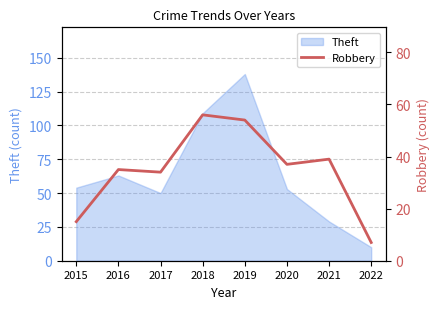

What is the minimum value shown in the chart?

7